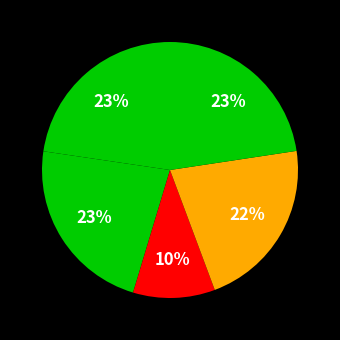

Which category has the smallest portion of the pie?

u2r